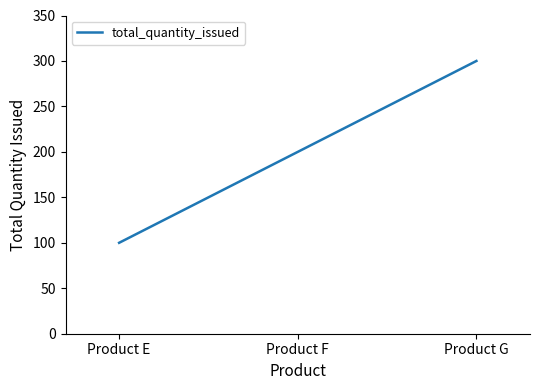

The value at Product G is 300. True or false?

True